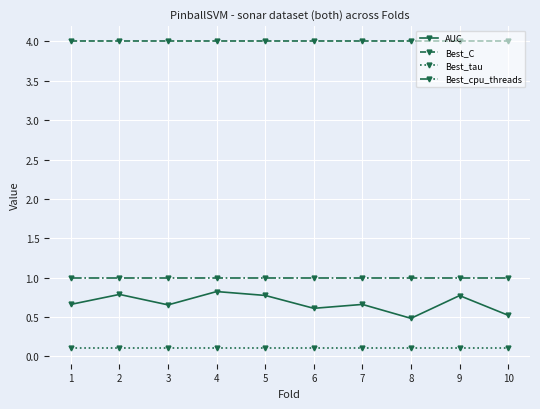

How many lines are shown in the chart?

4